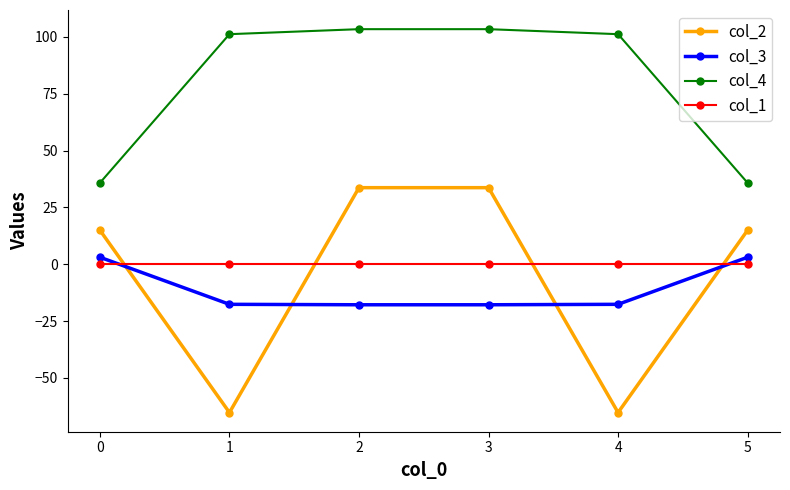

Count the number of categories in the chart.

6